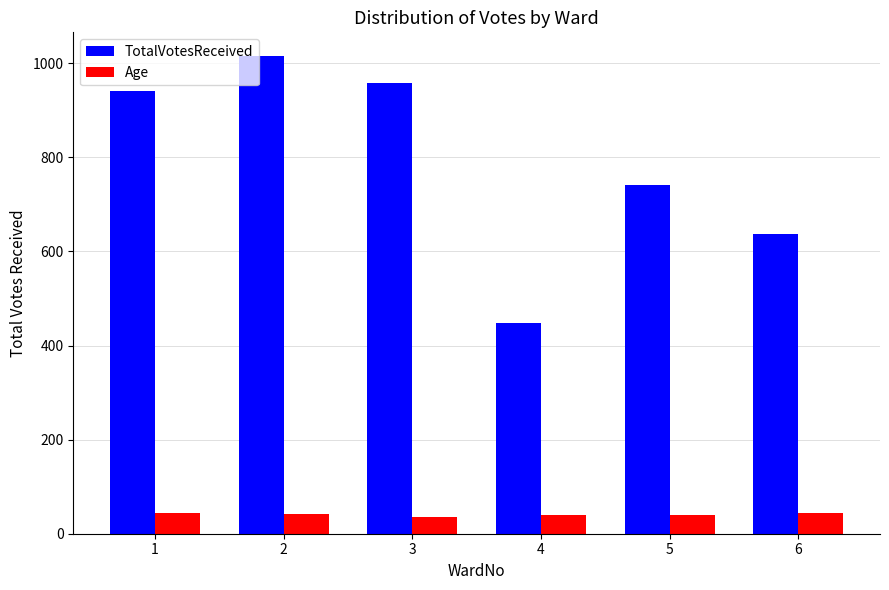

What is the value of the Age bar at the 1st from the left?

44